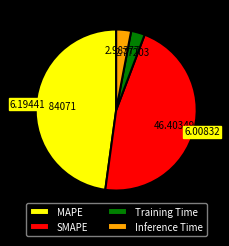

Does Training Time account for over 50% of the chart?

No